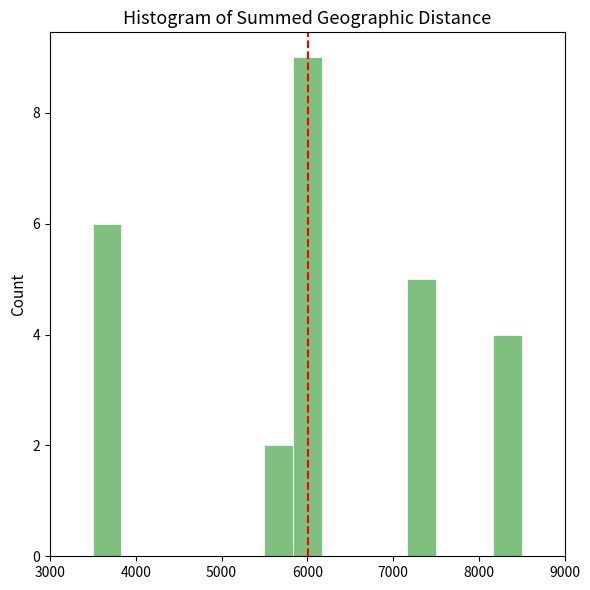

Around what value on the x-axis is the tallest bar? Give the approximate position of its centre, as read against the axis.

6000